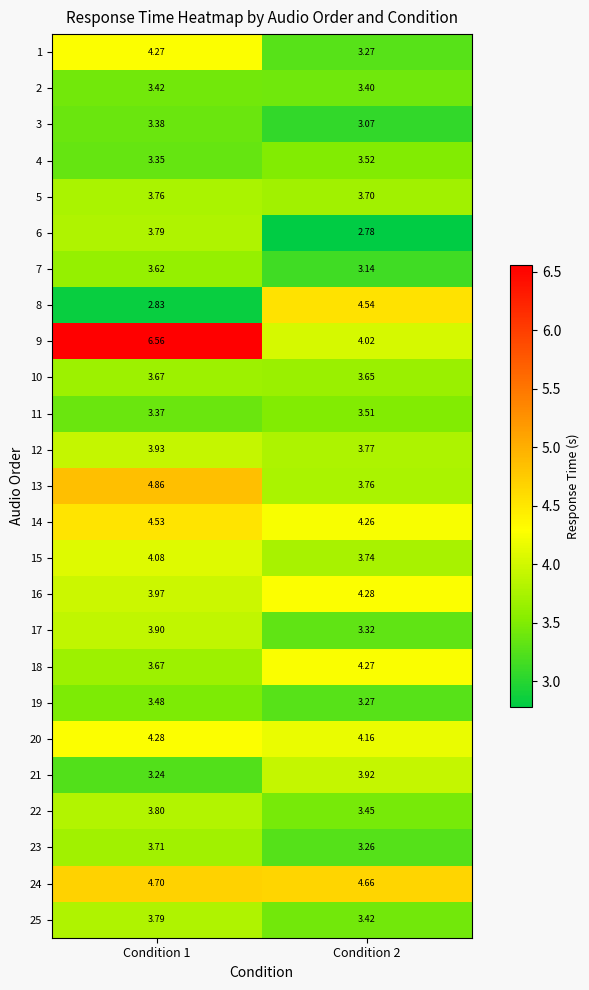

Is the value of 23 at Condition 1 greater than the value of 19 at Condition 1?

Yes